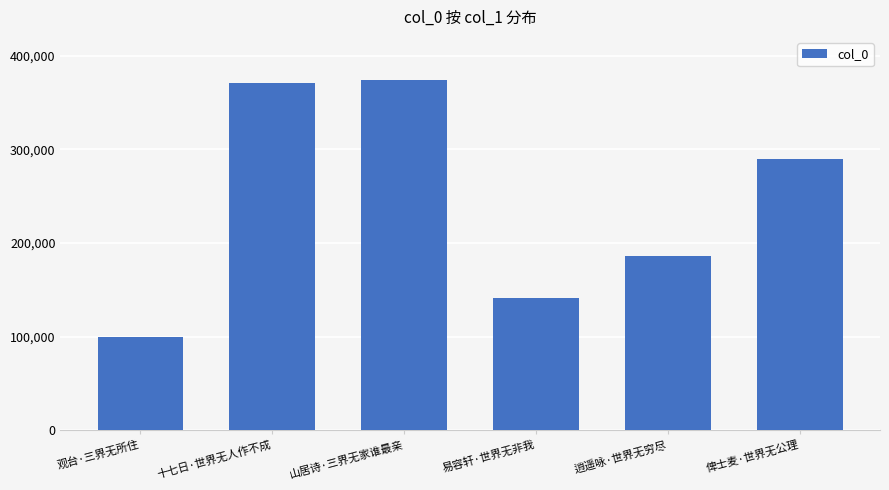

Which category has the lowest value across all series?

观台·三界无所住